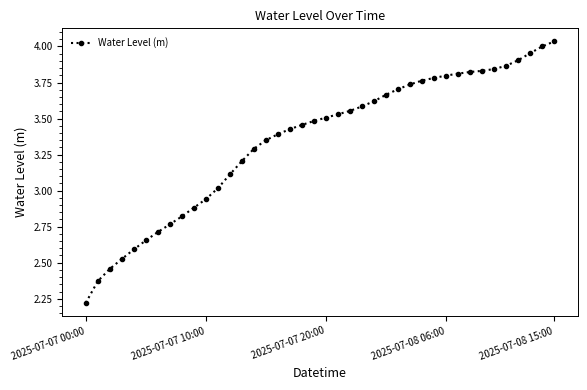

What is the average value?

3.3